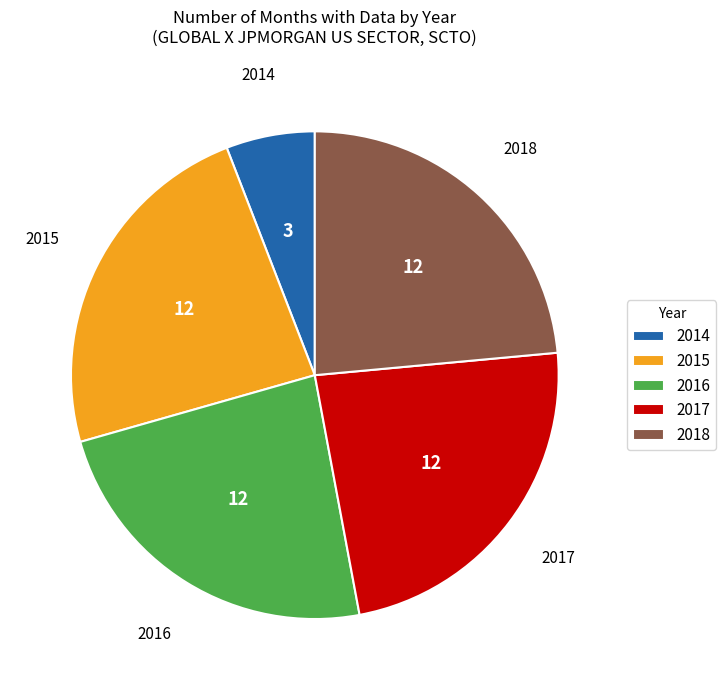

Approximately how many times larger is the value at 2018 compared to 2016?

1.0